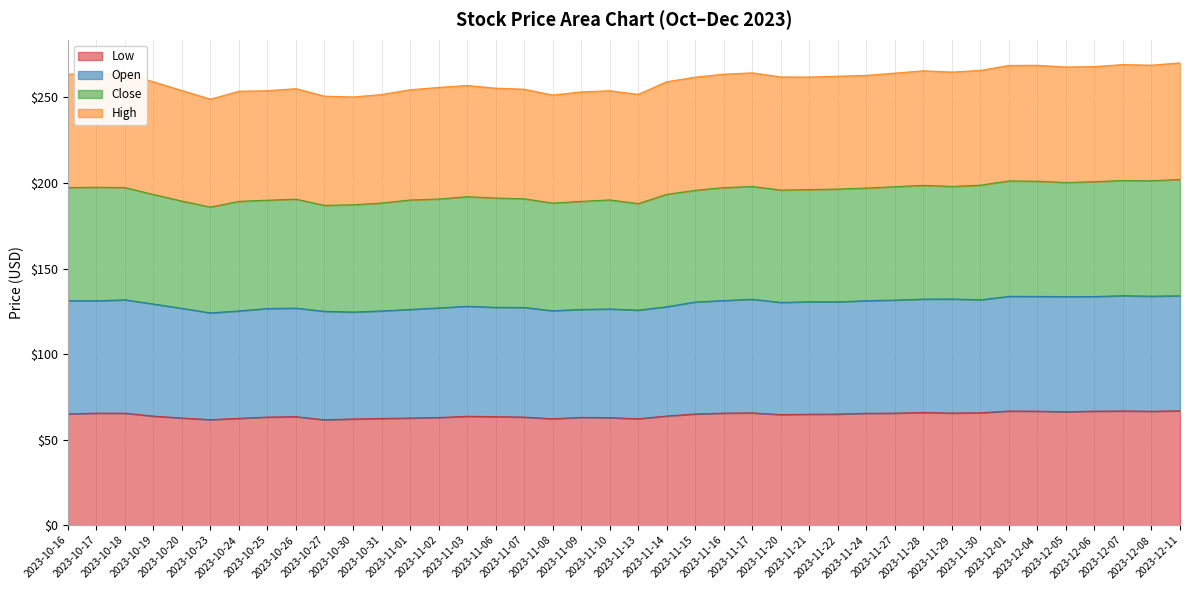

True or false: Low and High cross at least once.

False